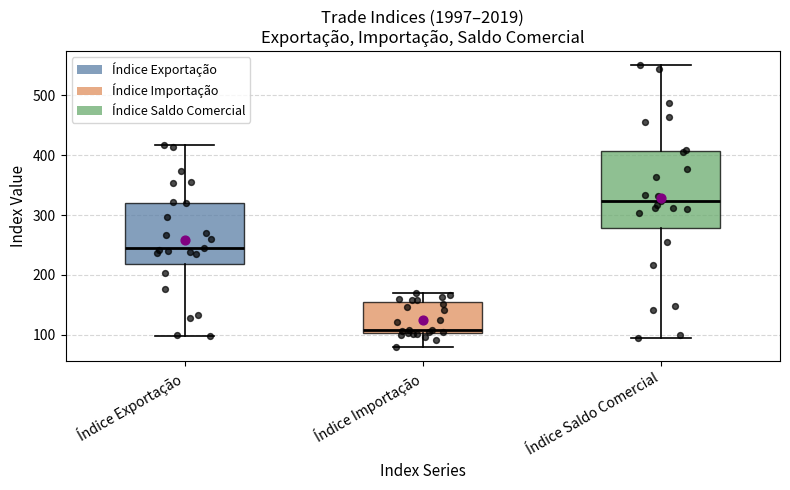

Reading left to right, read every box against the y-axis: the position of its median line, the range the box covers, and the ends of its whiskers. The values are not printed on the chart, so give them approximately, as read against the axis.

Índice Exportação: median 240, box 220 to 320, whiskers 100 to 420
Índice Importação: median 110, box 100 to 150, whiskers 80 to 170
Índice Saldo Comercial: median 320, box 280 to 410, whiskers 90 to 550